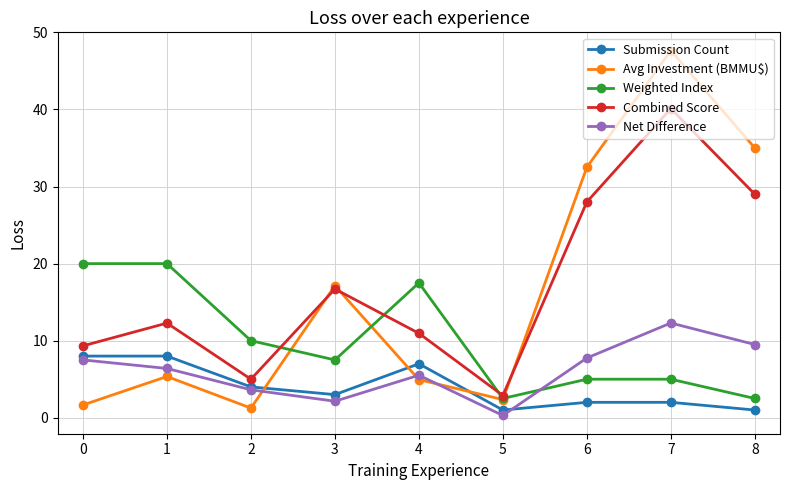

What is the value of the Net Difference point at the 2nd from the left?

6.4